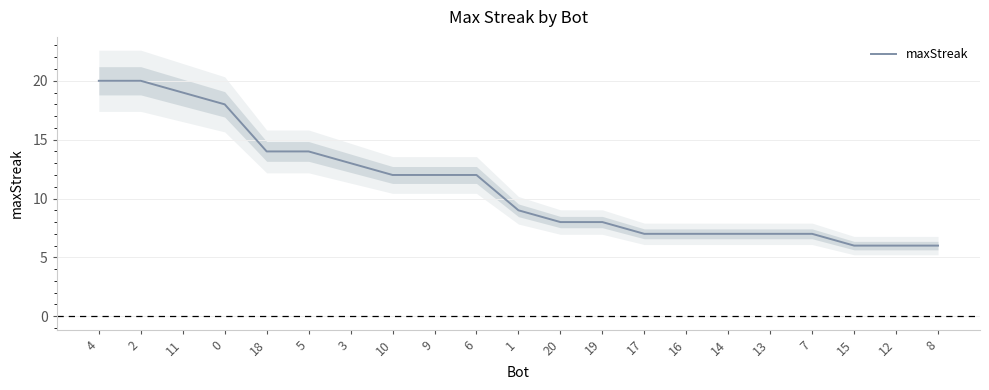

True or false: the data has more than 2 interior local peaks.

False